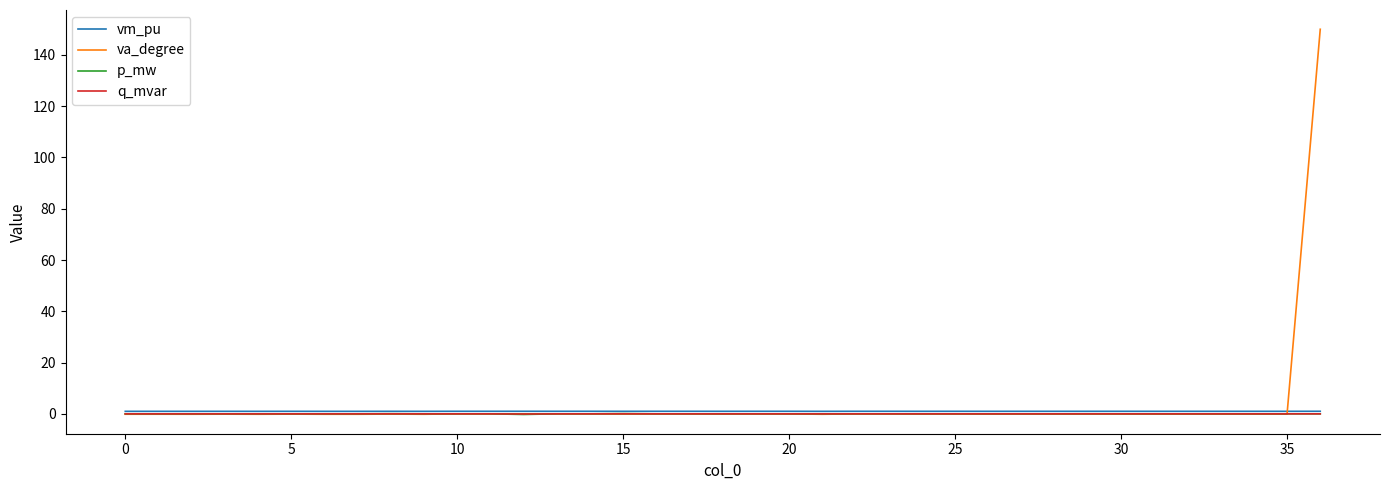

What are all the series names shown in the legend?

vm_pu, va_degree, p_mw, q_mvar